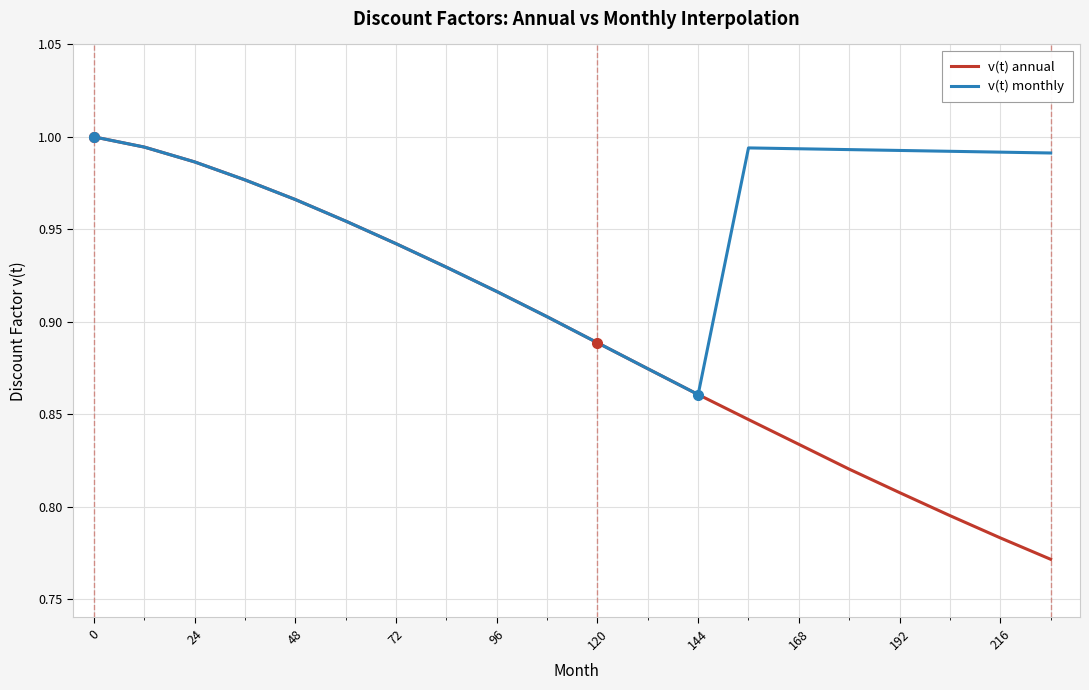

Which series has the widest spread of values?

v(t) annual